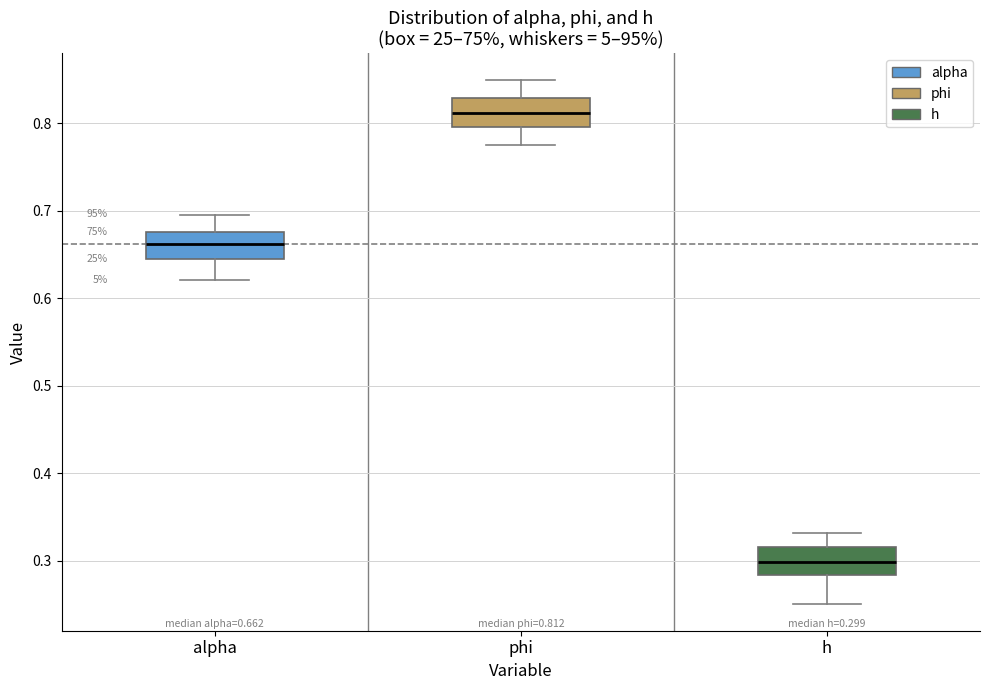

Which box's median line is the highest?

phi